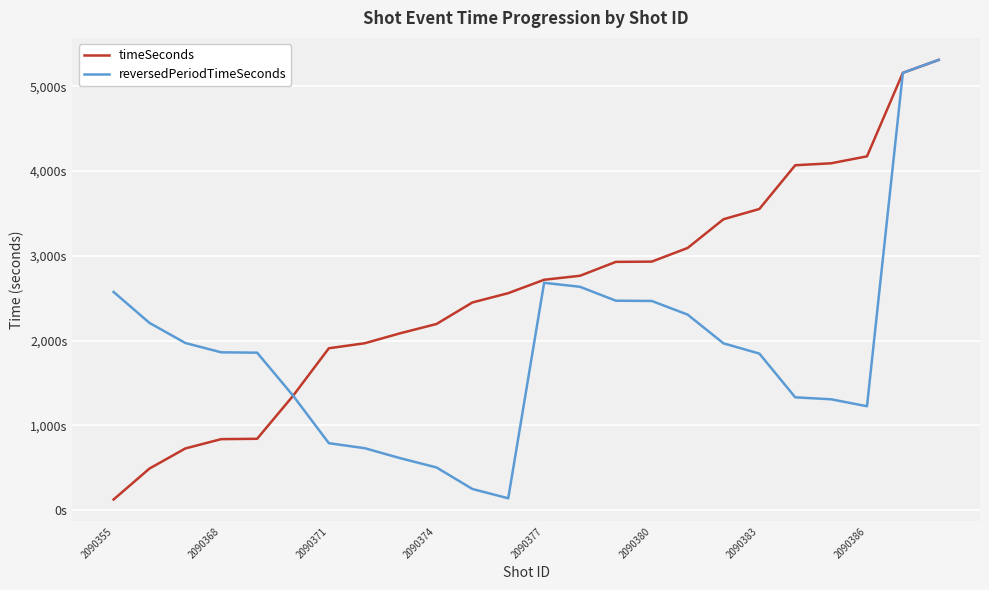

Is this an area chart (filled region under the line)?

No